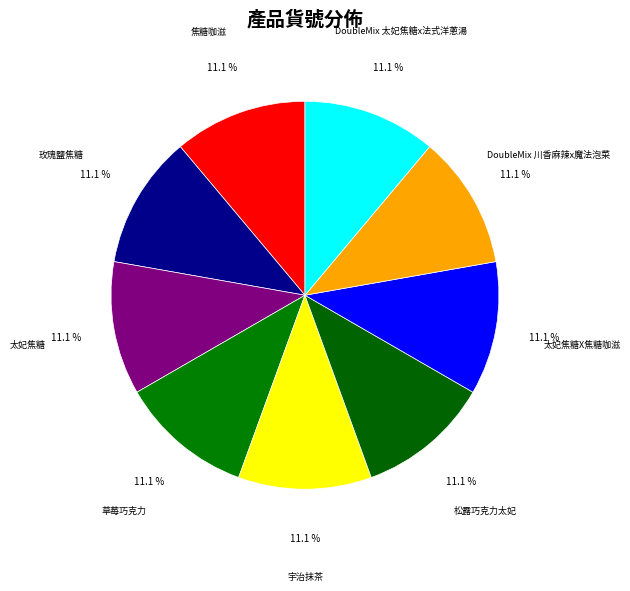

How many segments does this pie chart have?

9